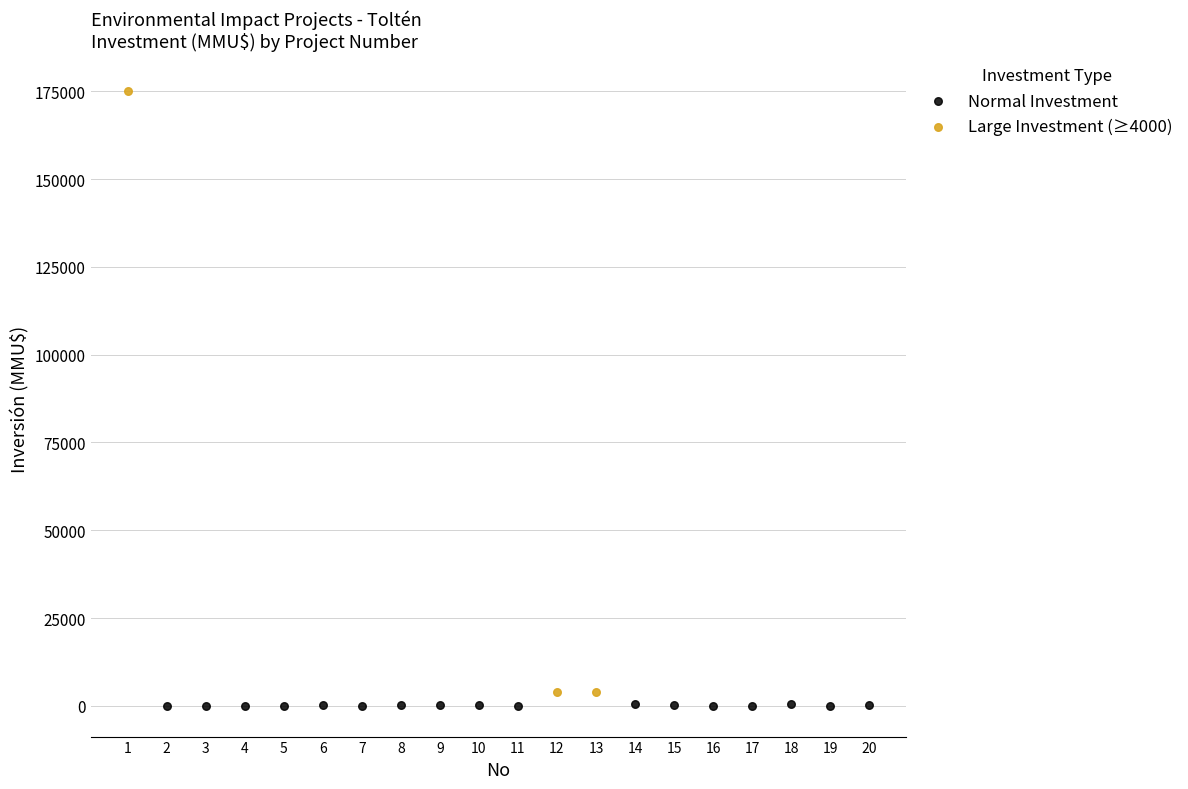

Which series contains the highest Y value?

Large Investment (≥4000)